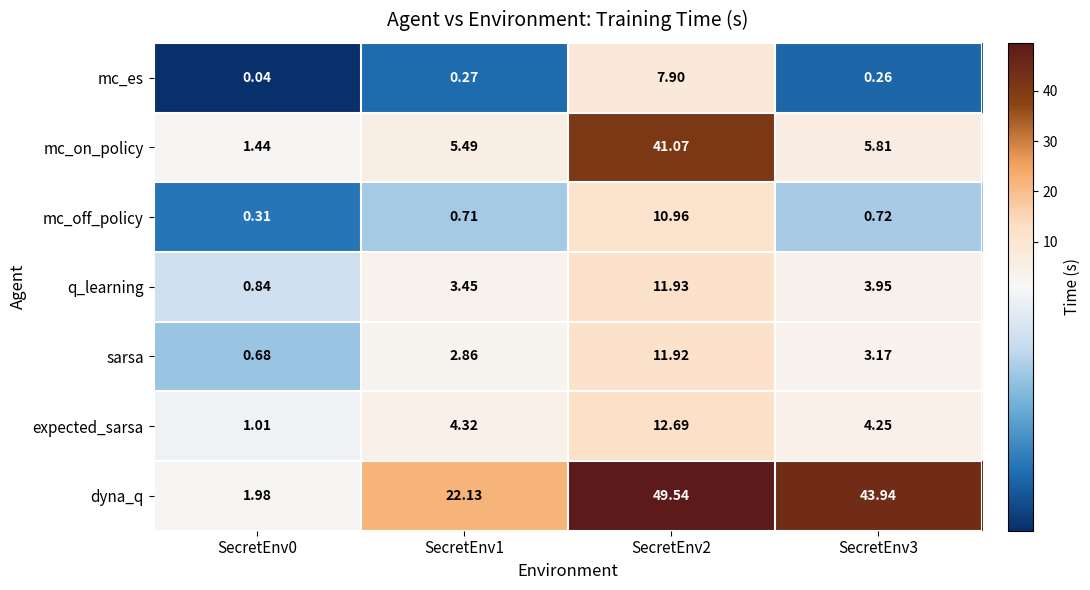

Which series has the largest total across all categories?

dyna_q